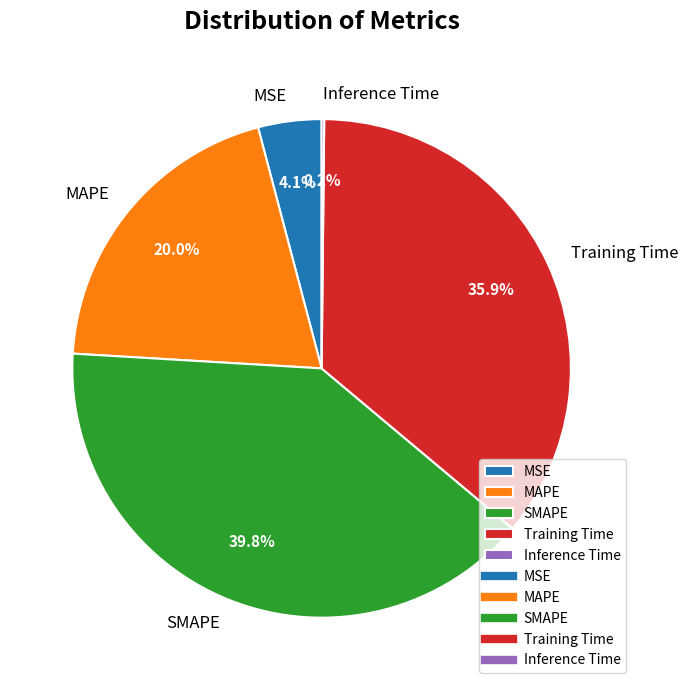

What percentage is the MAPE slice, to the nearest percent?

20%